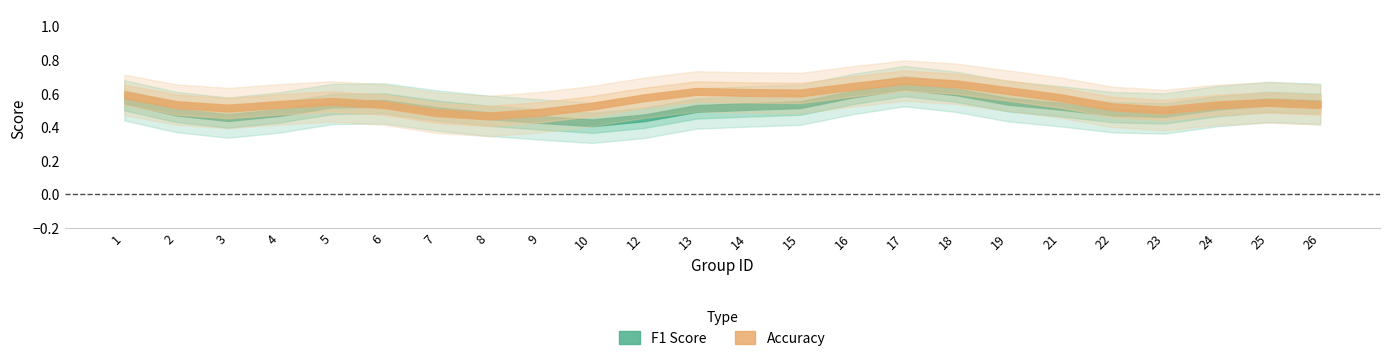

How many interior local valleys does the accuracy series have?

4